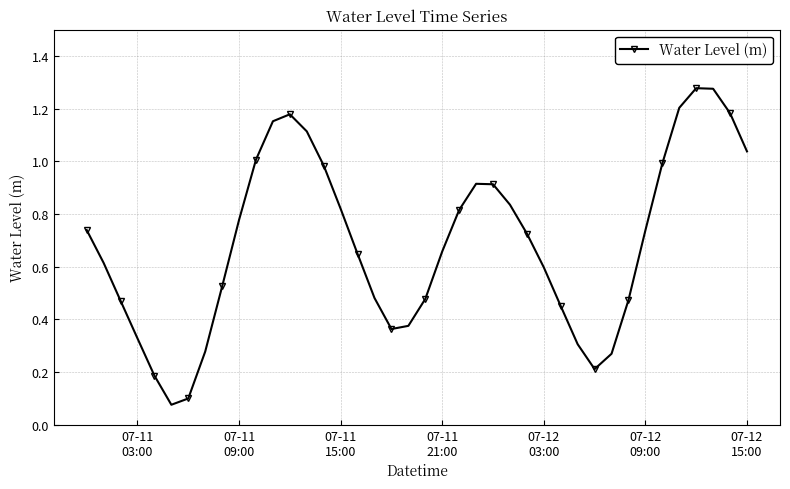

How many interior local valleys (lower than both neighbors) does the data have?

3